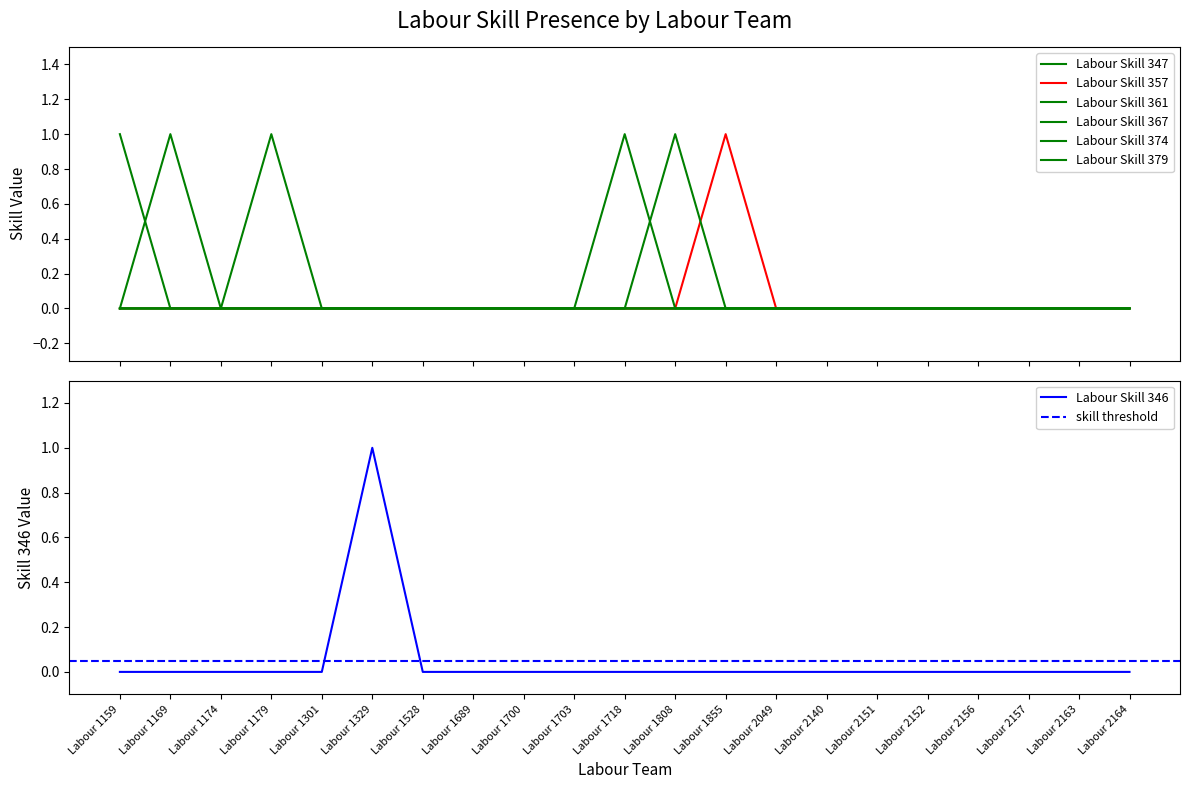

At how many categories does at least one series exceed 0?

6